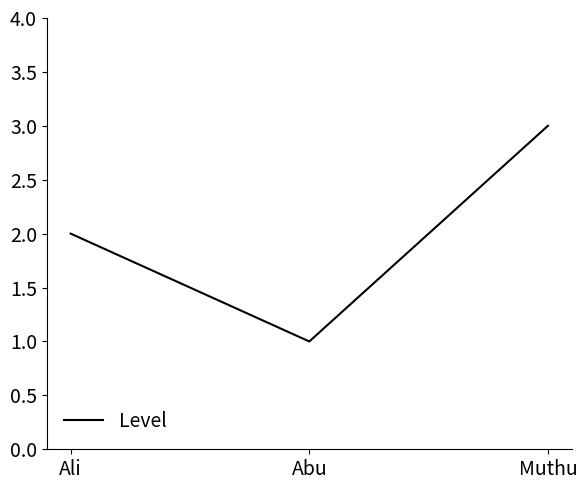

Reading right to left, what are all the values shown in this chart?

Muthu=3	Abu=1	Ali=2